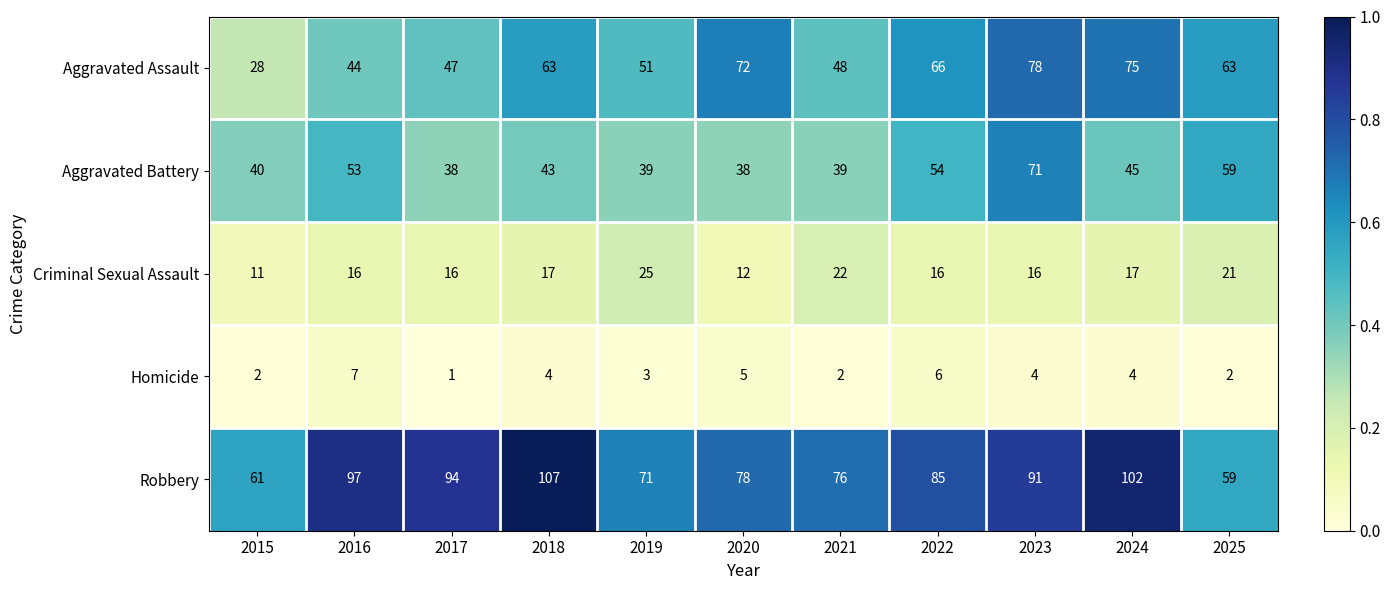

At which label does Homicide first exceed 4?

2016